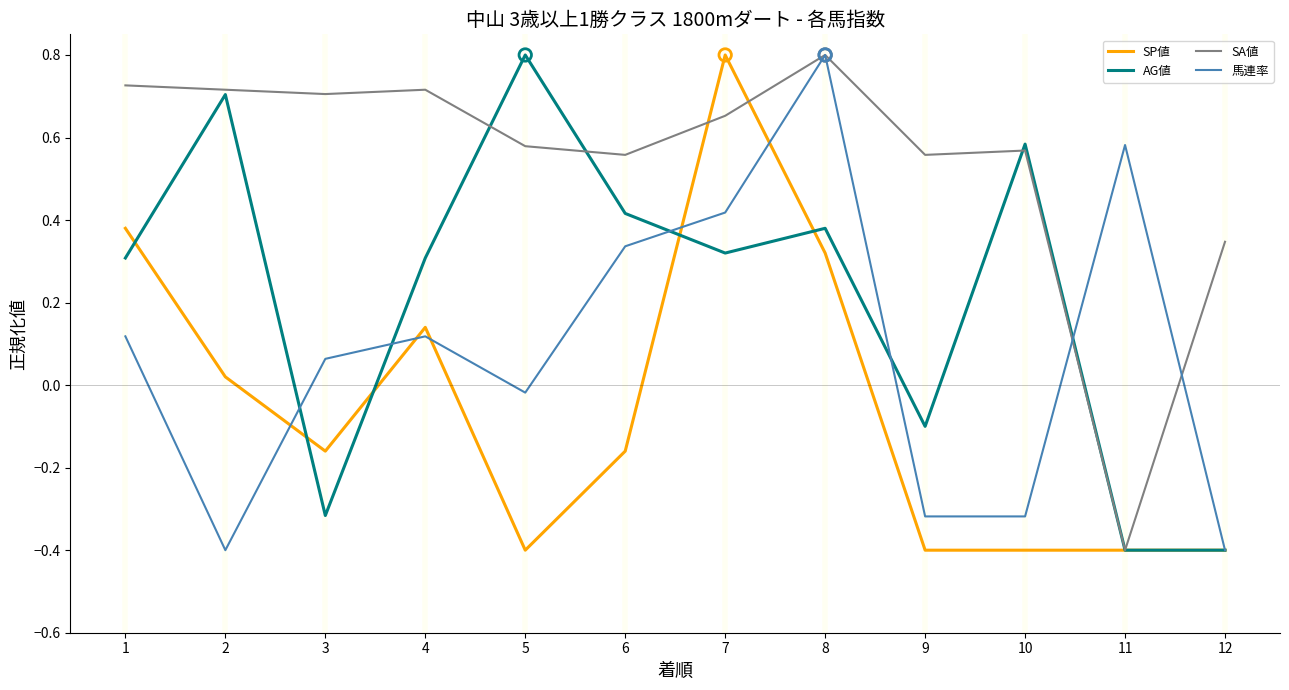

Which series changed the most between 1 and 3?

AG値